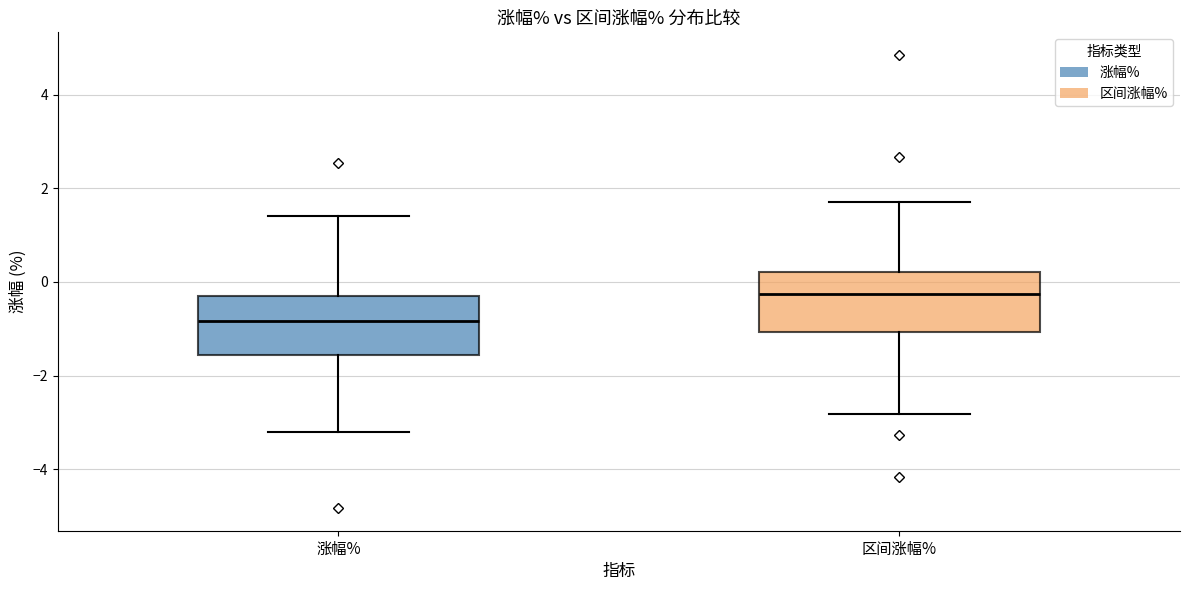

Reading left to right, read every box against the y-axis: the position of its median line, the range the box covers, and the ends of its whiskers. The values are not printed on the chart, so give them approximately, as read against the axis.

涨幅%: median -0.8, box -1.6 to -0.2, whiskers -3.2 to 1.4
区间涨幅%: median -0.2, box -1.0 to 0.2, whiskers -2.8 to 1.8